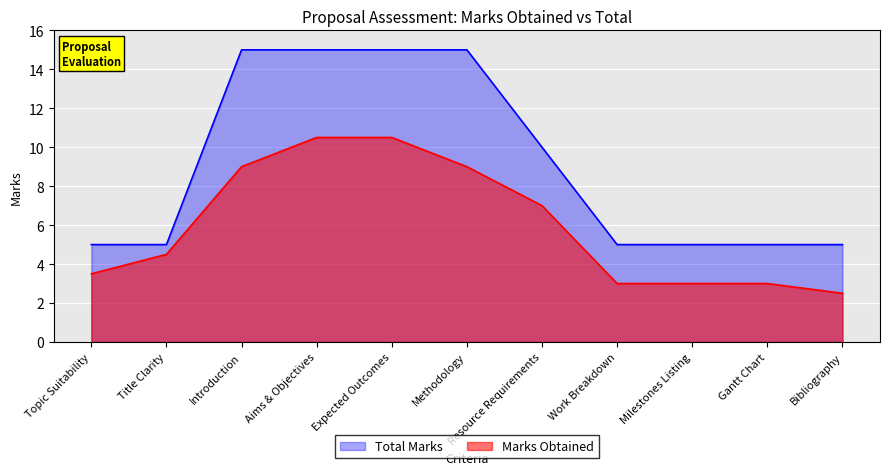

At which label is Marks Obtained closest to 6?

Resource Requirements